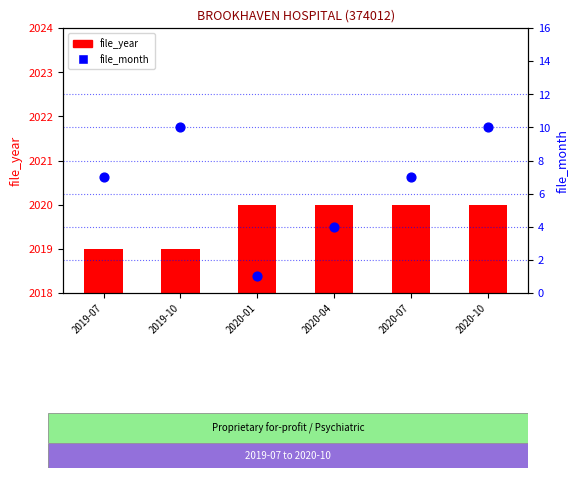

Which series contains the highest Y value?

file_year